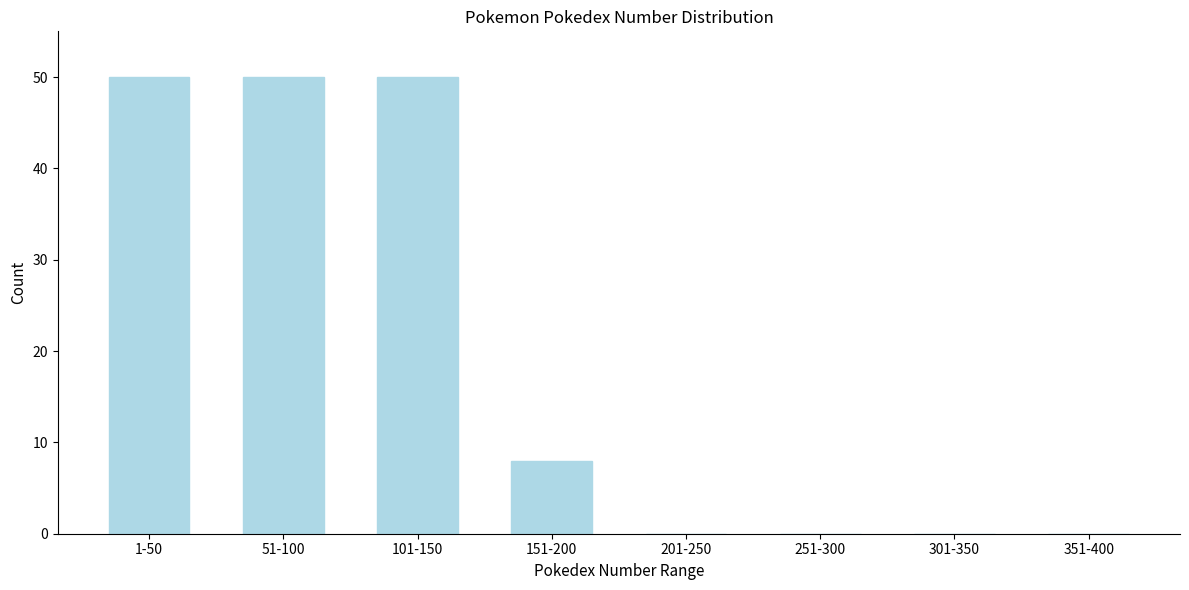

Reading right to left, what are all the values shown in this chart?

351-400=0	301-350=0	251-300=0	201-250=0	151-200=8	101-150=50	51-100=50	1-50=50